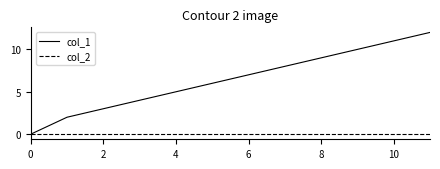

What is the highest value of the col_1 series?

12